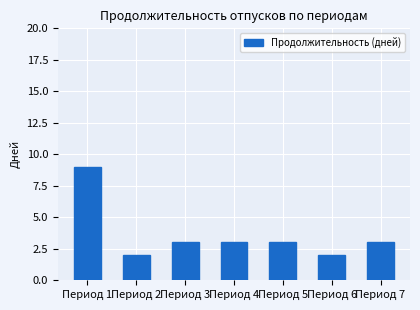

How many categories are shown in the chart?

7